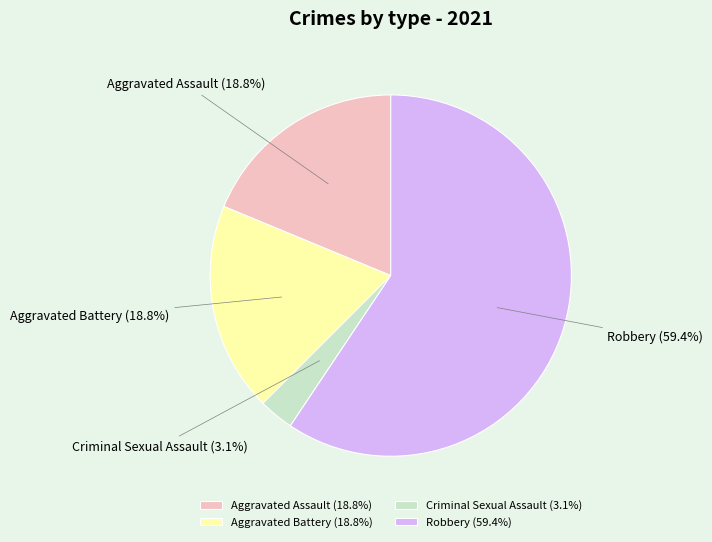

To the nearest percent, what is the difference between the largest and smallest slice percentages?

56%